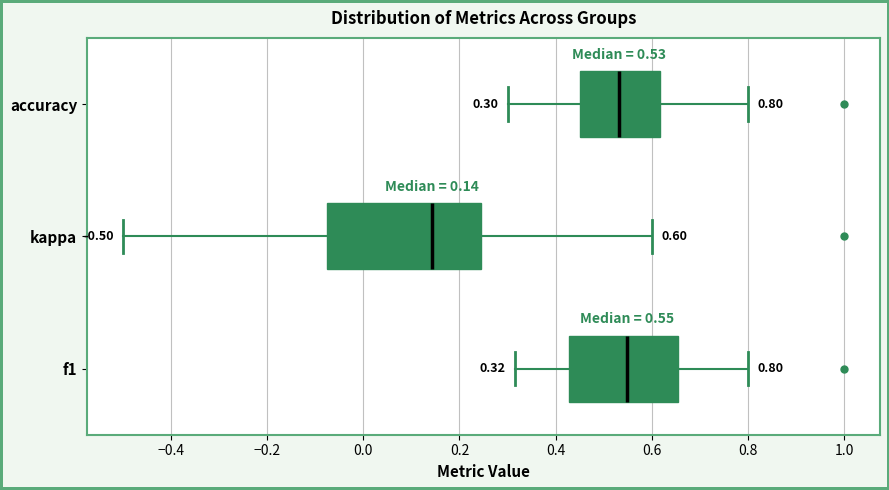

Which box's median line is the furthest to the left?

kappa